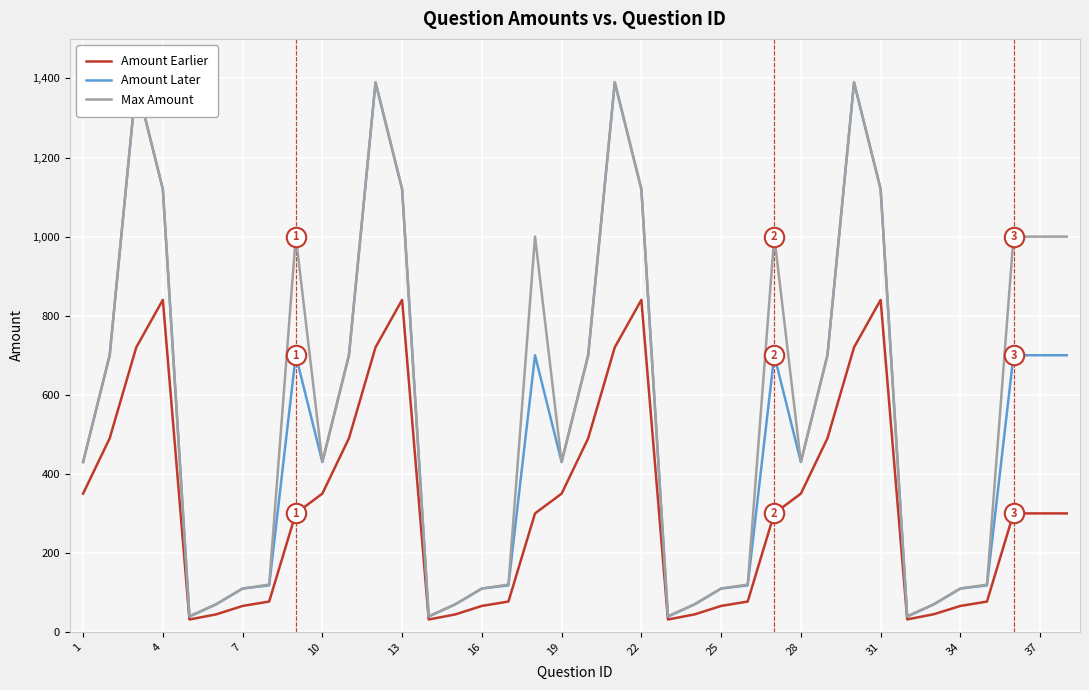

True or false: Amount Earlier has a value of 247.1 at 31.

False